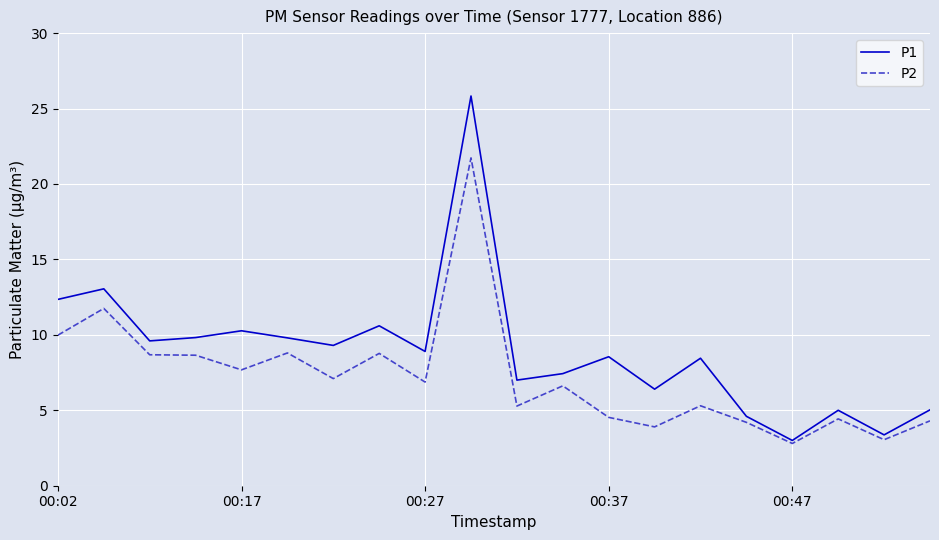

Which series has the largest total across all categories?

P1